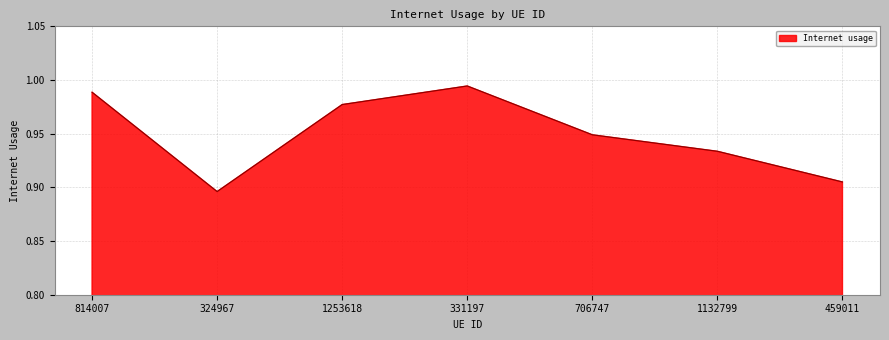

Rank the categories by value from lowest to highest.

324967, 459011, 1132799, 706747, 1253618, 814007, 331197